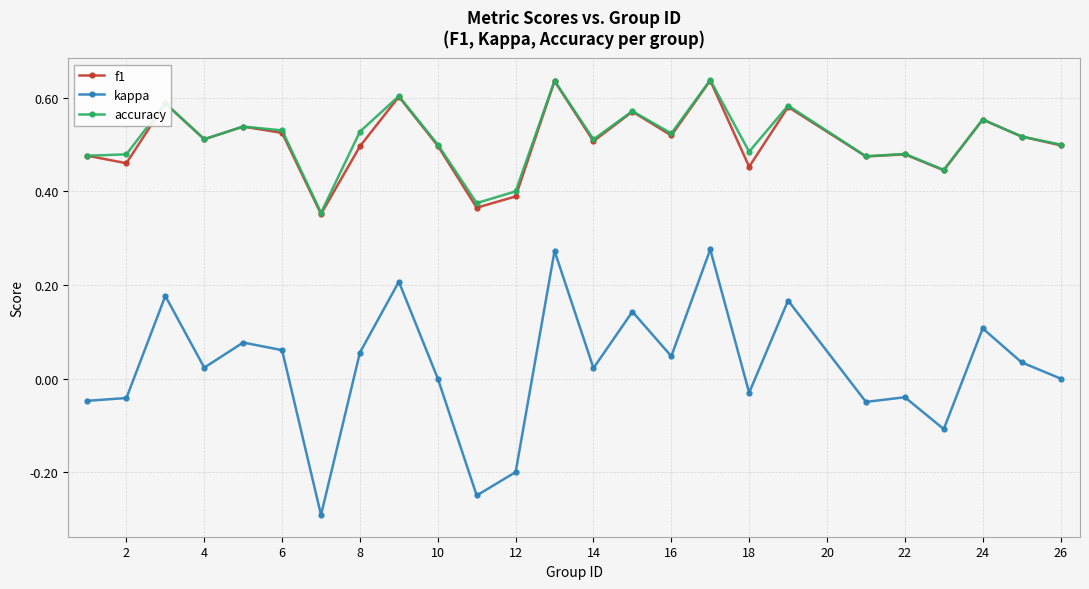

What is the value of the kappa point at the 7th from the left?

-0.3